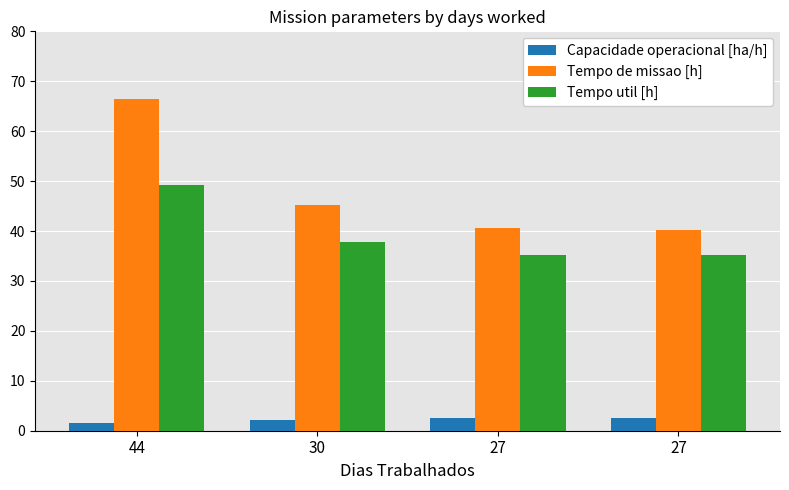

What is the average value of the Tempo util [h] series?

39.3